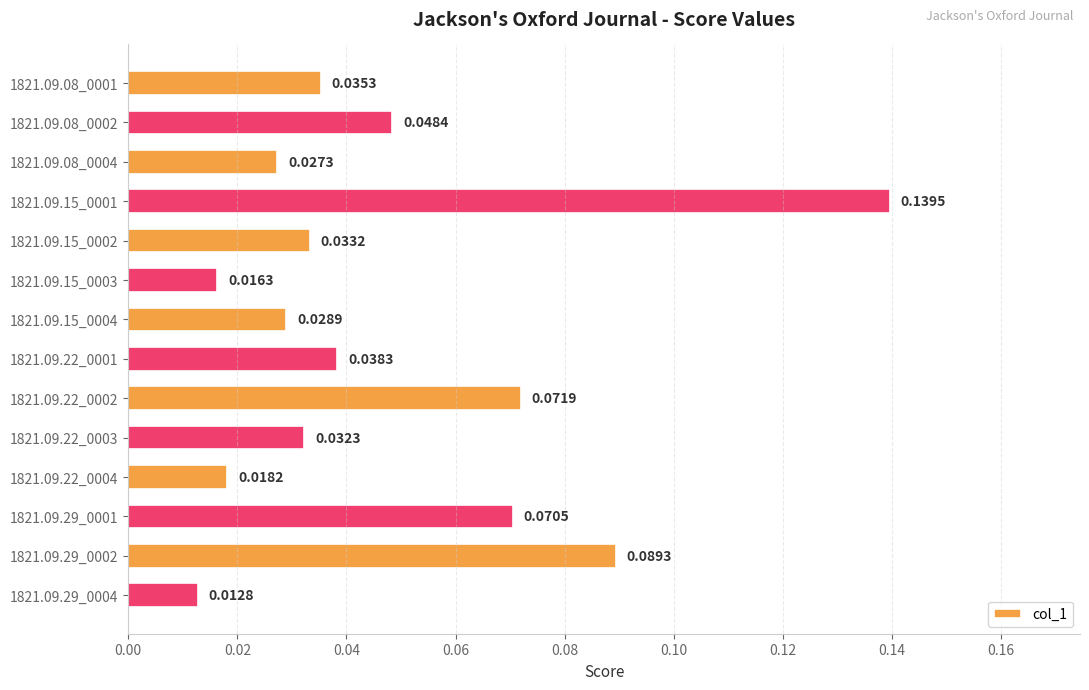

Which has a higher value, 1821.09.15_0001 or 1821.09.29_0004?

1821.09.15_0001